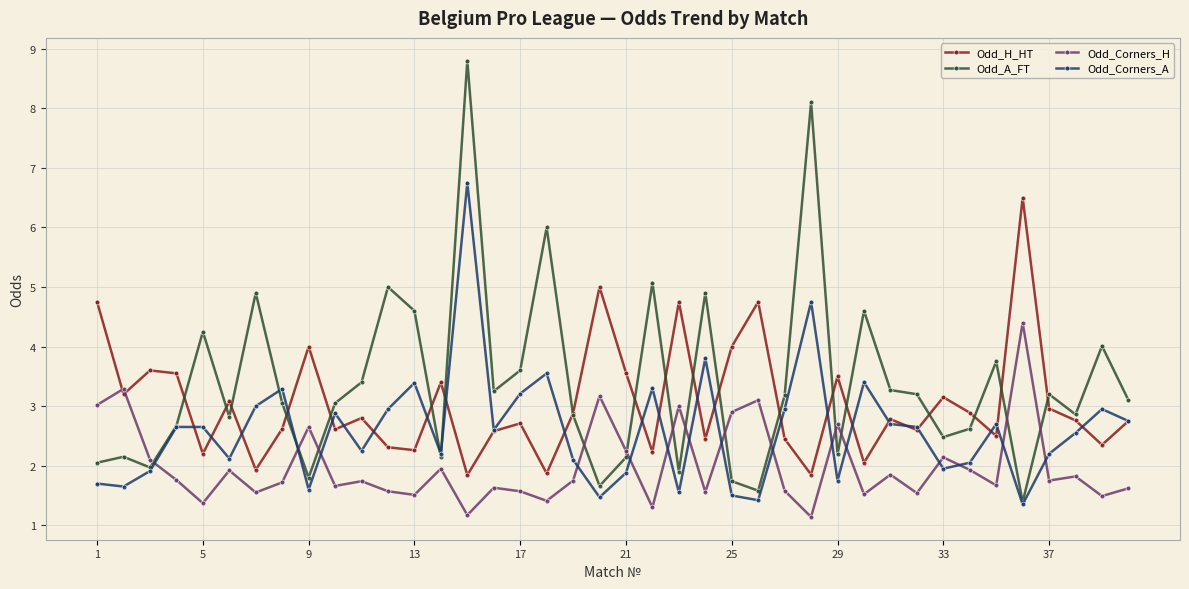

What are all the series names shown in the legend?

Odd_H_HT, Odd_A_FT, Odd_Corners_H, Odd_Corners_A